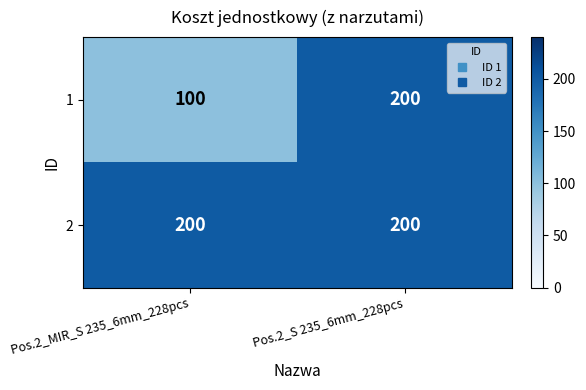

Count the number of categories in the chart.

2